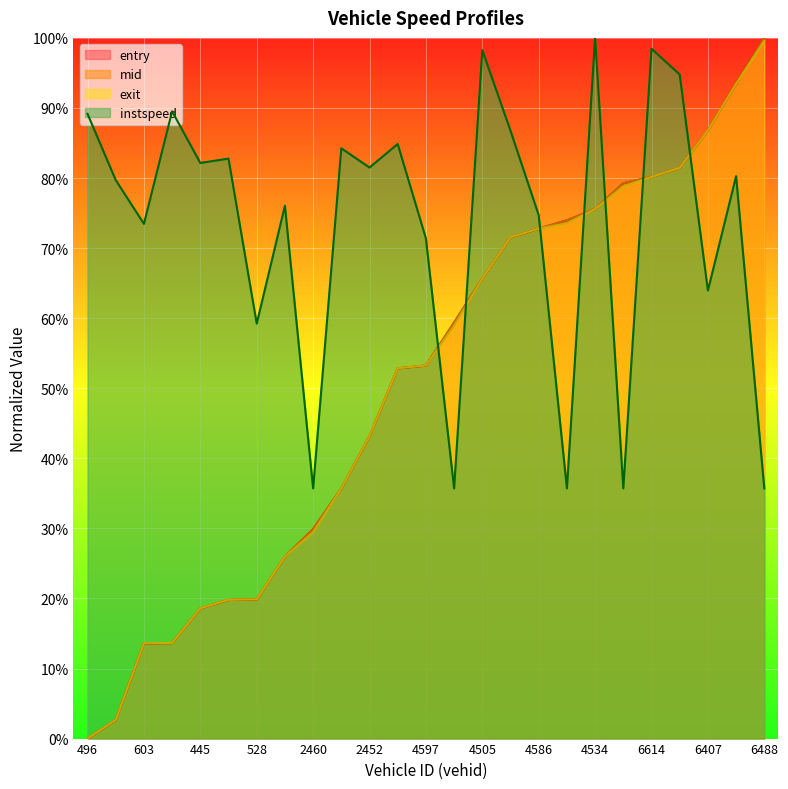

Rank the series by their maximum value, from highest to lowest.

mid, entry, instspeed, exit